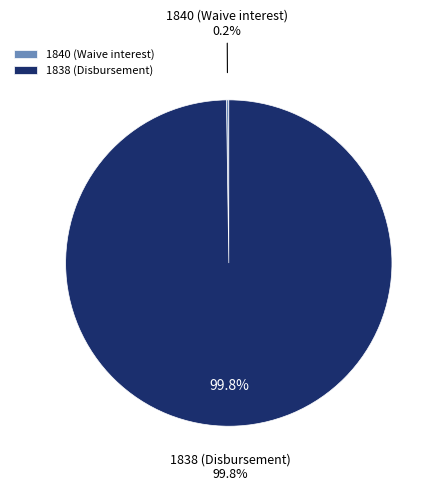

Which category has the smallest portion of the pie?

1840 (Waive interest)